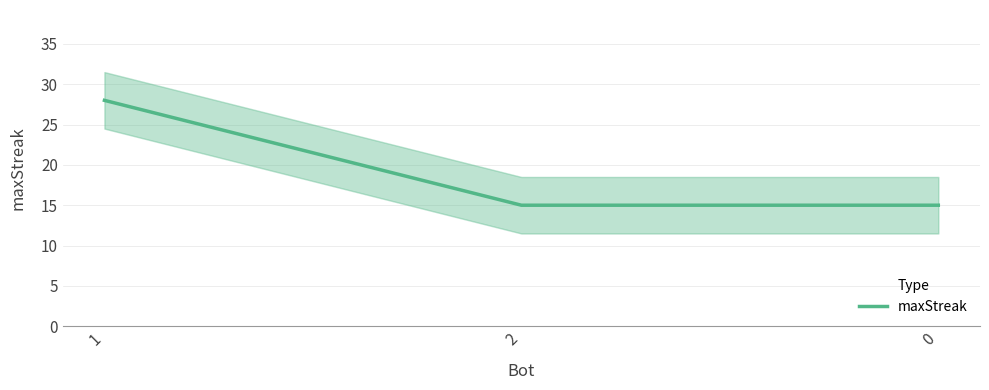

Reading left to right, transcribe all the data shown in this chart.

28	15	15